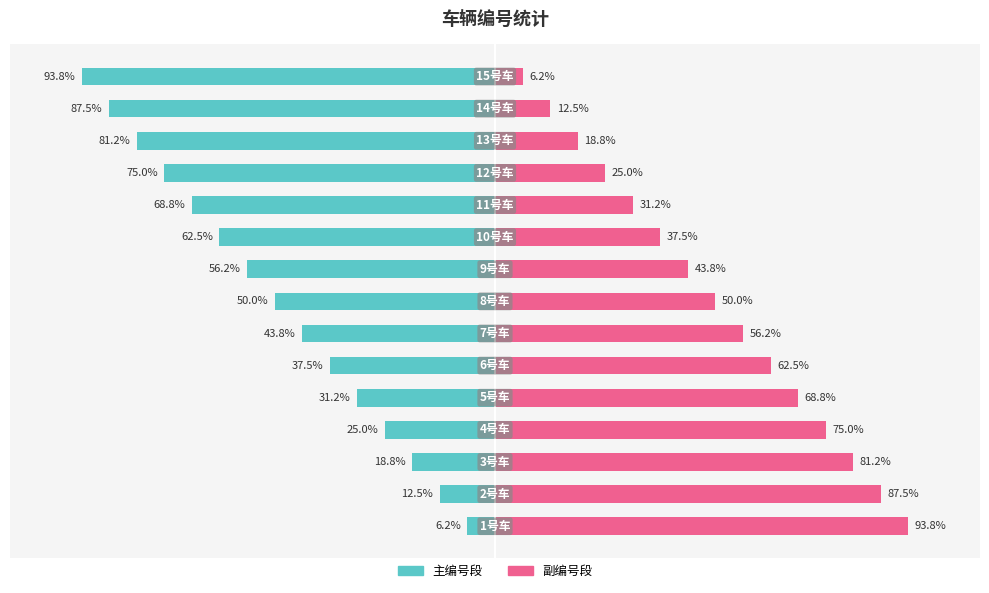

What is the sum of all LineNO (副) values?

750.0